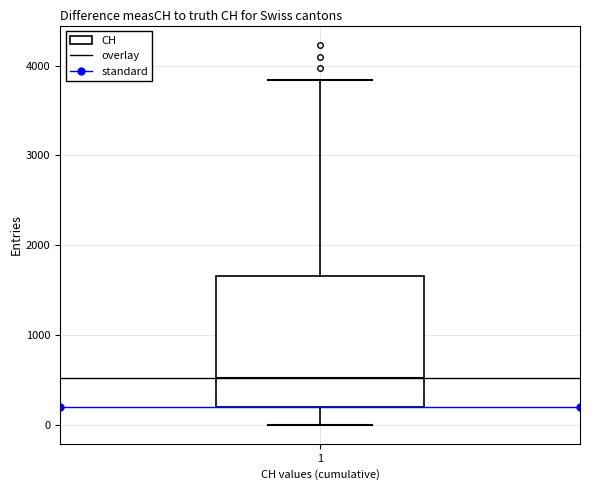

Read this box plot against the y-axis: the position of the median line, the range covered by the box, and the ends of both whiskers. The values are not printed on the chart, so give them approximately, as read against the axis.

median 500, box 200 to 1700, whiskers 0 to 3800